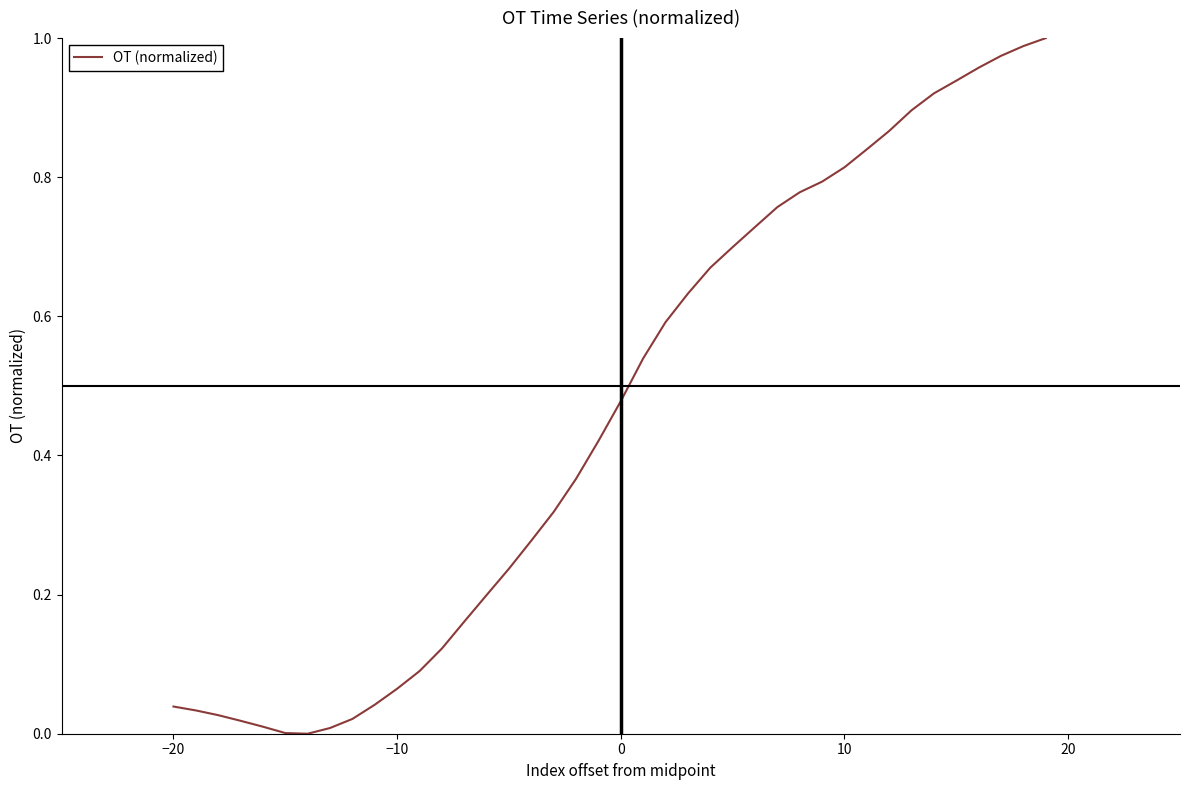

Does the chart have visible grid lines?

No